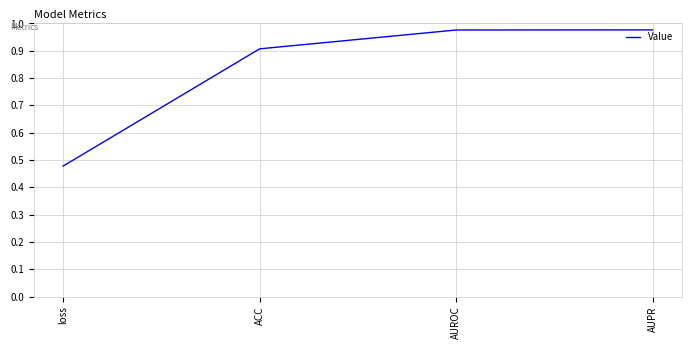

True or false: the data shows 0.3 at loss.

False